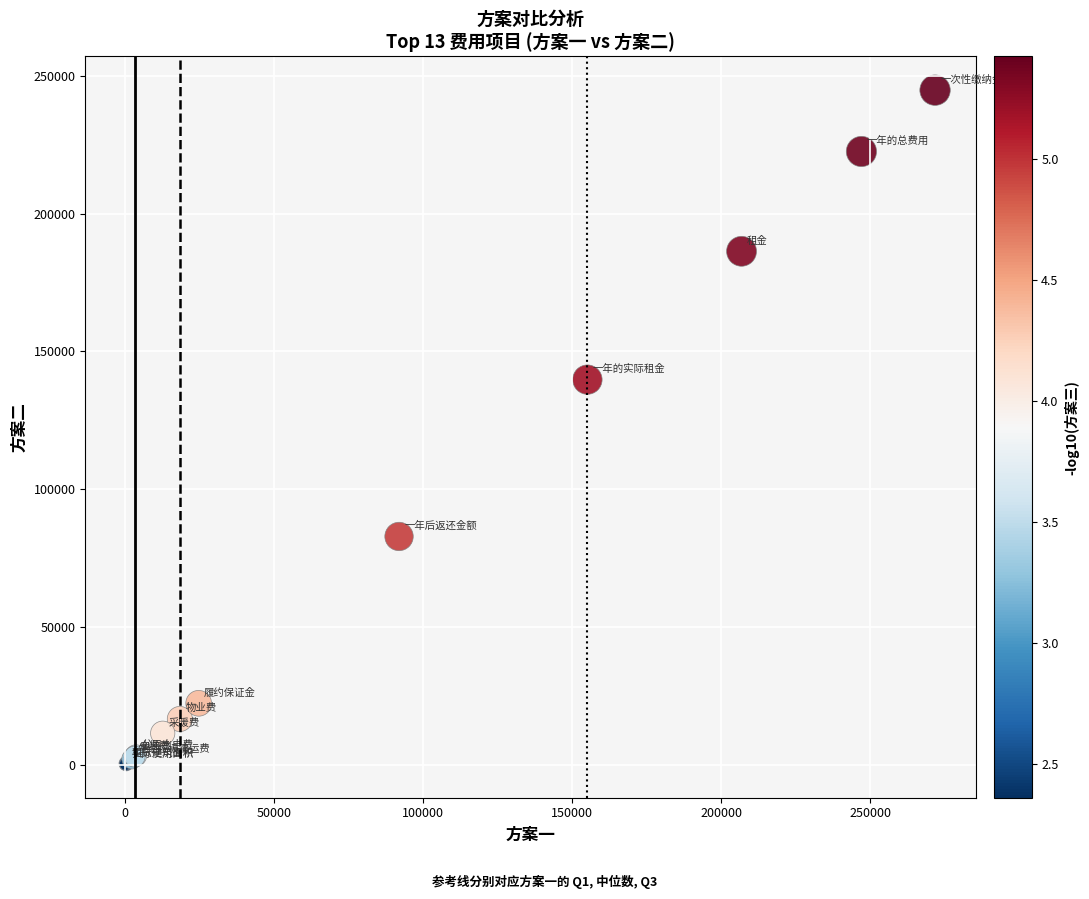

What Y value in the scatter plot is closest to 122494?

139725.0